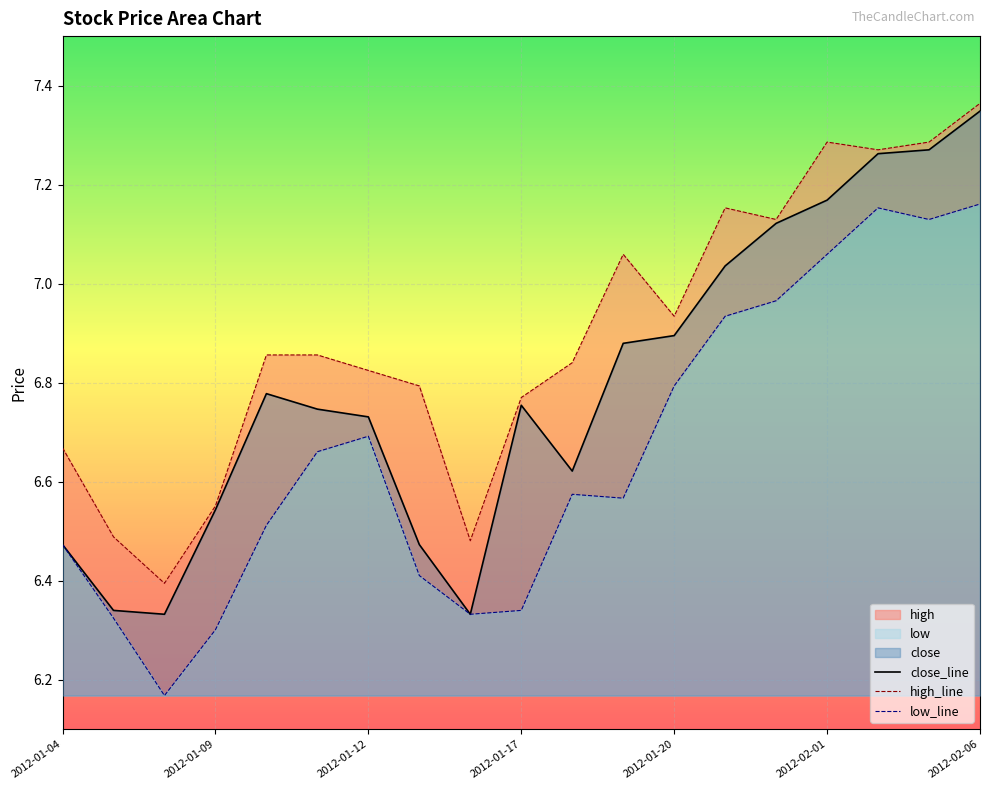

Is it true that high equals 6.9 at 2012-01-10?

True